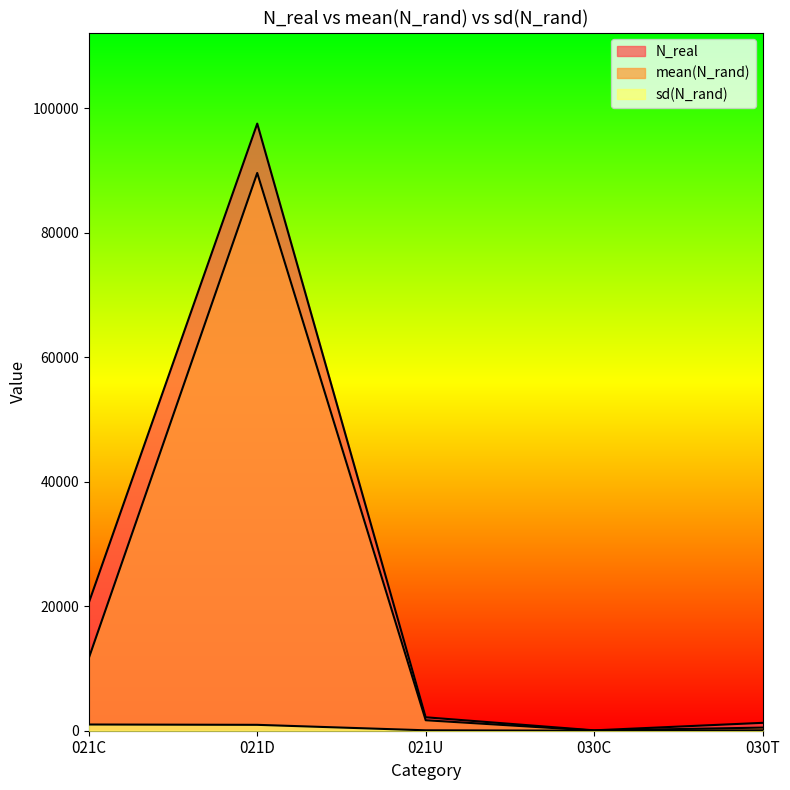

What is the lowest value of the mean(N_rand) series?

29.6